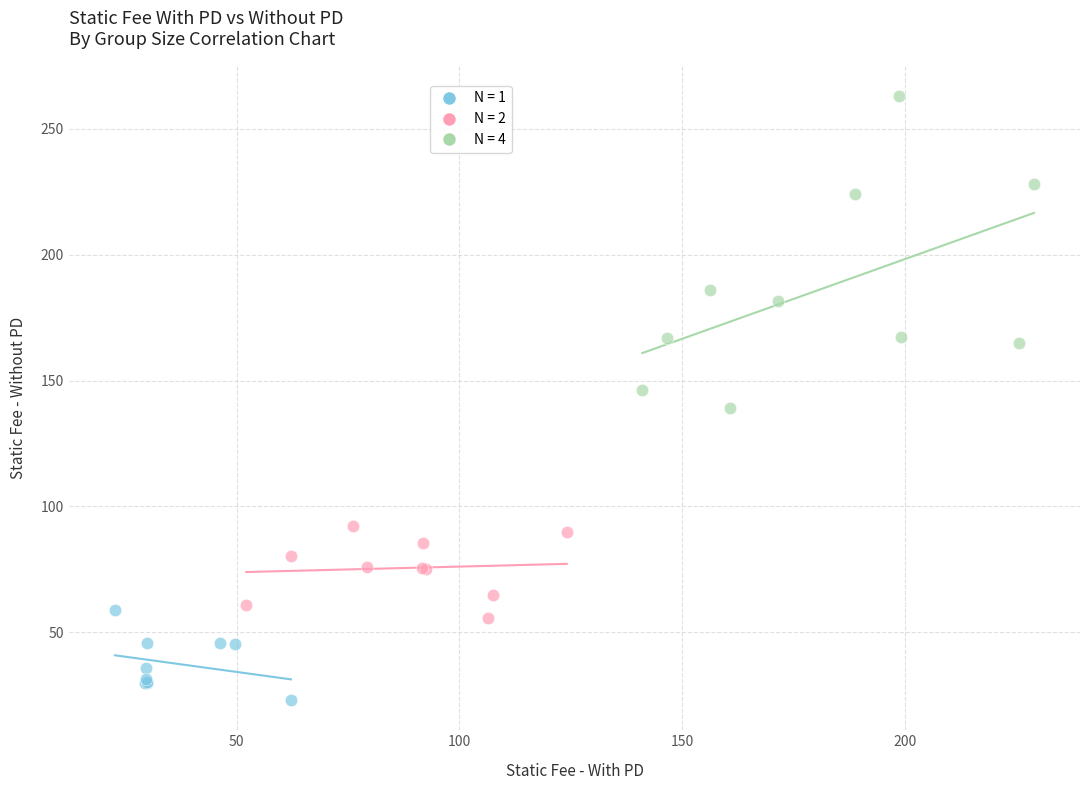

Which series has the widest spread of Y values?

N = 4